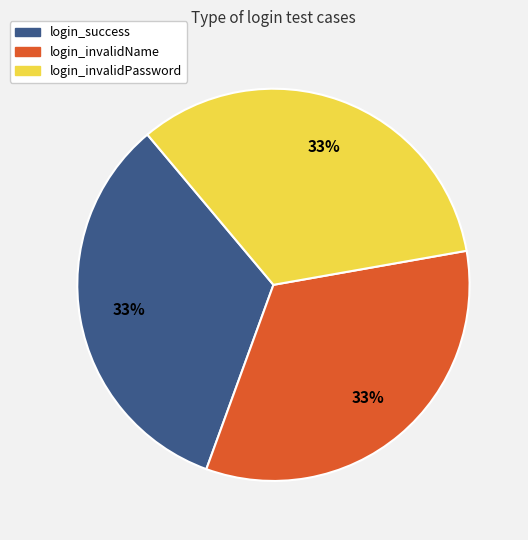

To the nearest percent, what portion does login_invalidPassword represent?

33%